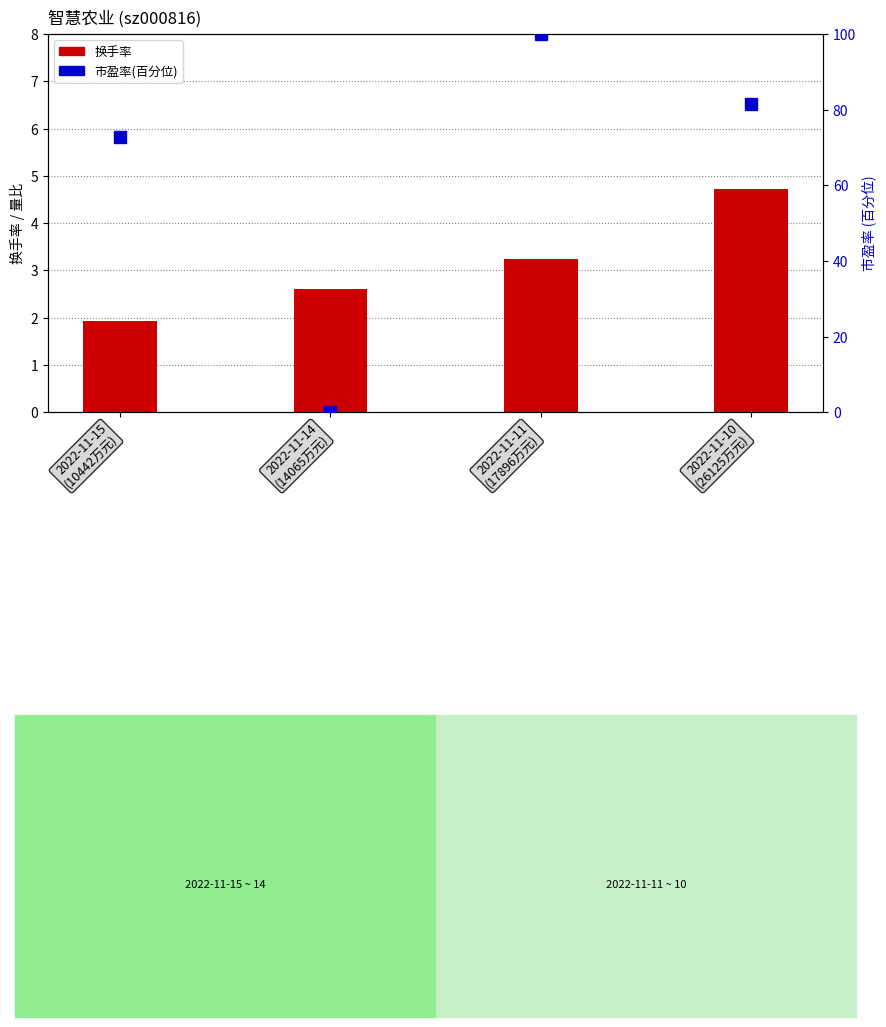

Which category has the highest value across all series?

2022-11-11
(17896万元)